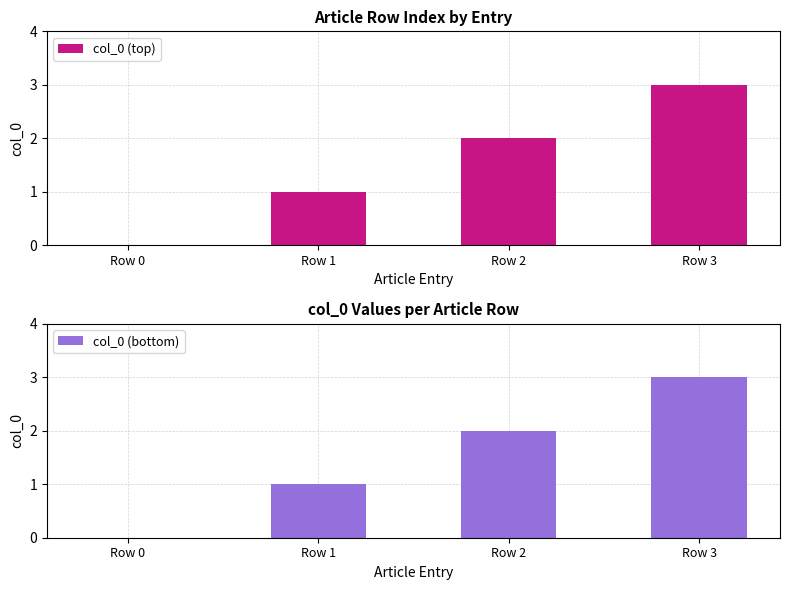

What is the average value of the col_0 (bottom) series?

2